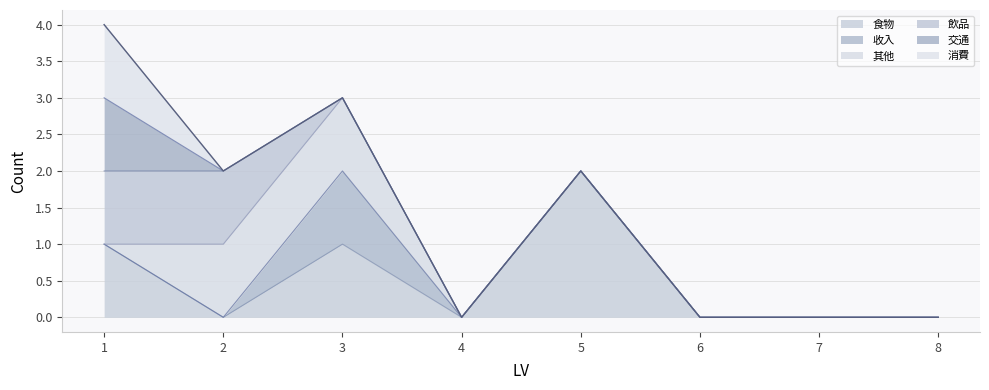

At which label does 食物 reach its peak?

5